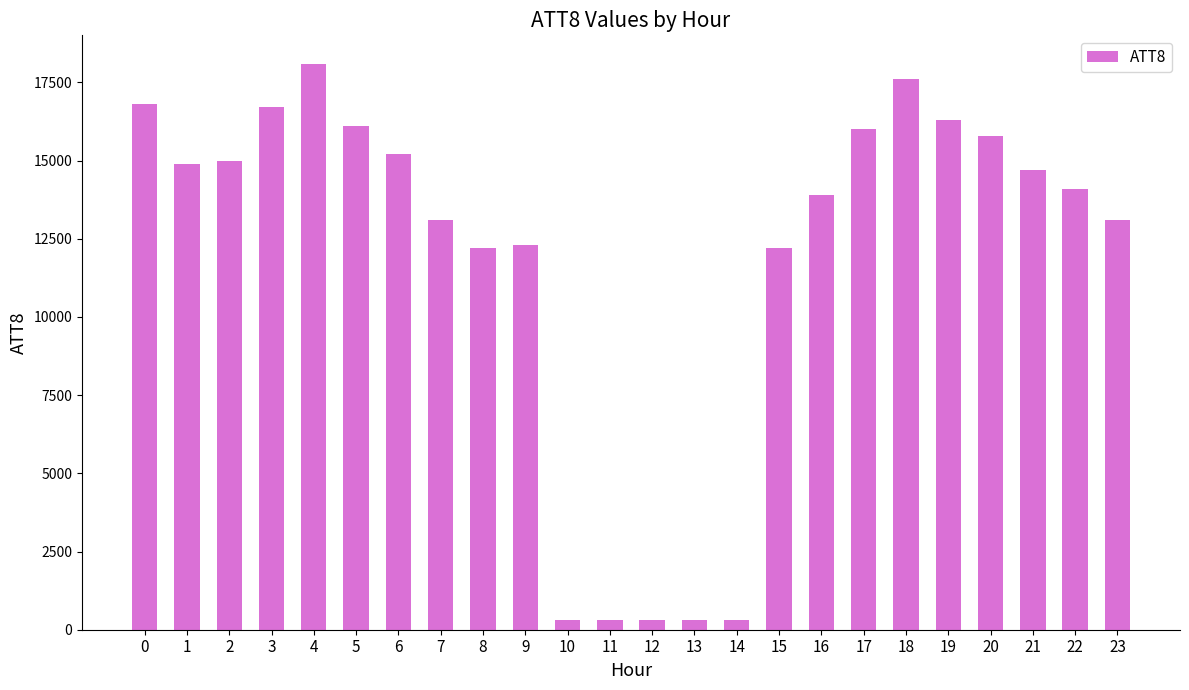

Which has a higher value, 14 or 15?

15